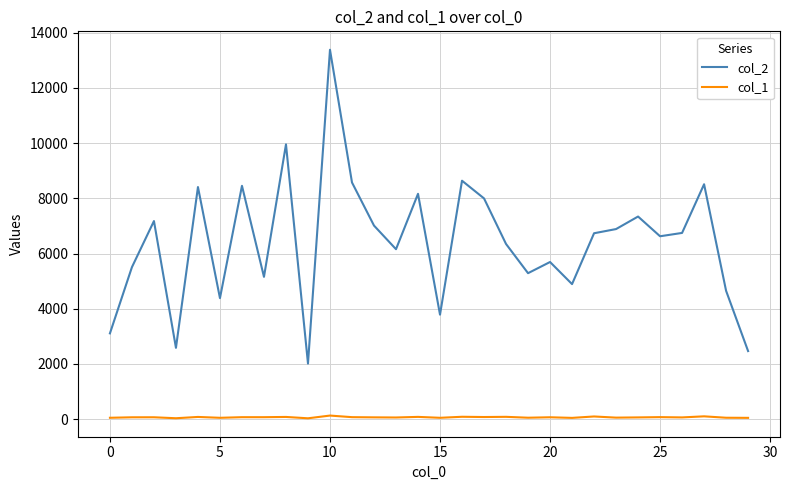

True or false: col_1 and col_2 cross at least once.

False